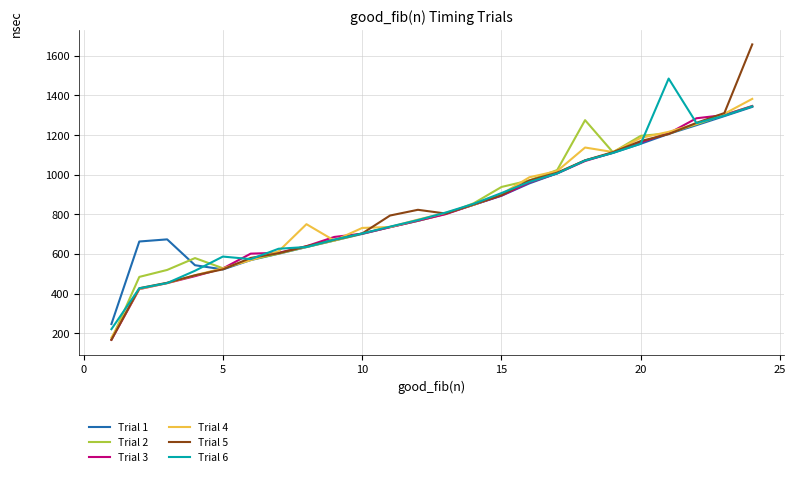

What is the maximum value for Trial 3?

1346.1